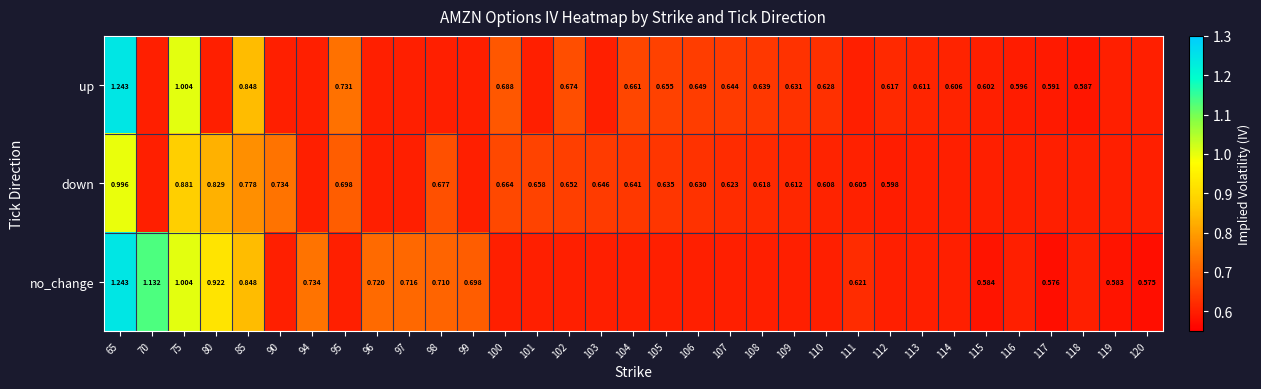

Is the value of down at 90 greater than the value of up at 109?

Yes